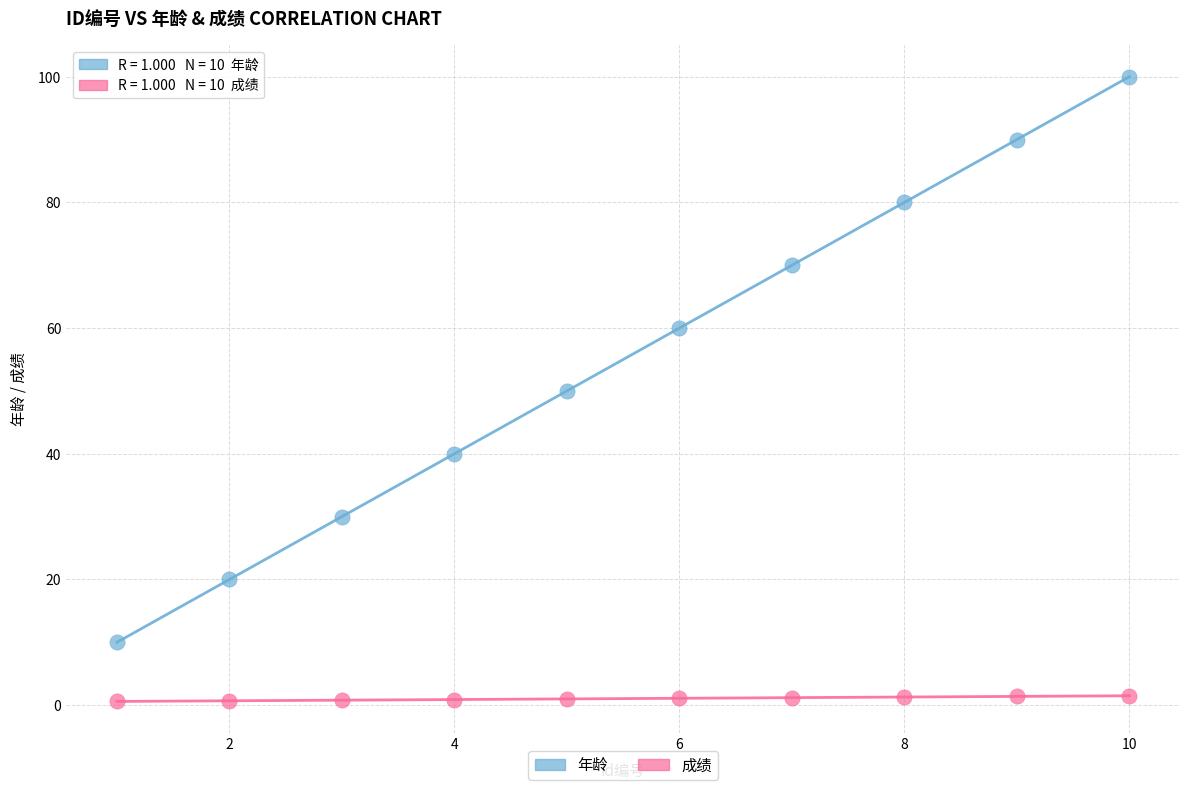

Which series reaches the minimum Y coordinate?

成绩